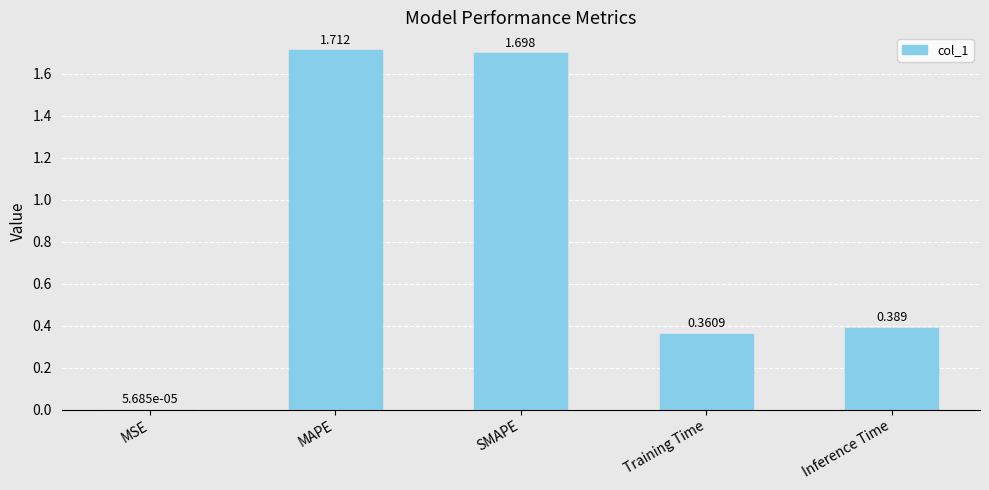

At which label is the value closest to 0?

MSE